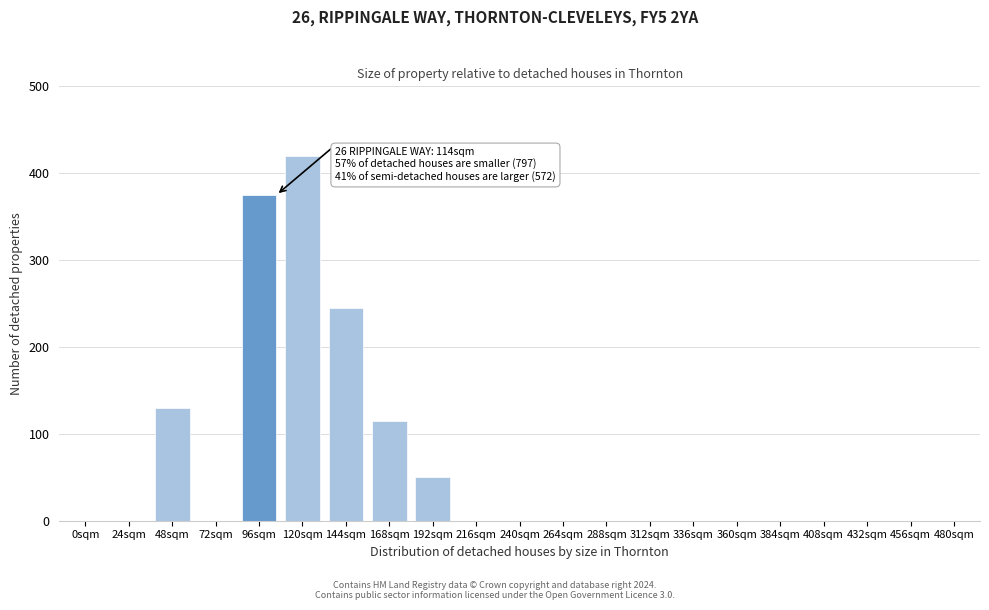

Reading left to right, extract all data points from this chart.

0sqm=0	24sqm=0	48sqm=130	72sqm=0	96sqm=375	120sqm=420	144sqm=245	168sqm=115	192sqm=50	216sqm=0	240sqm=0	264sqm=0	288sqm=0	312sqm=0	336sqm=0	360sqm=0	384sqm=0	408sqm=0	432sqm=0	456sqm=0	480sqm=0